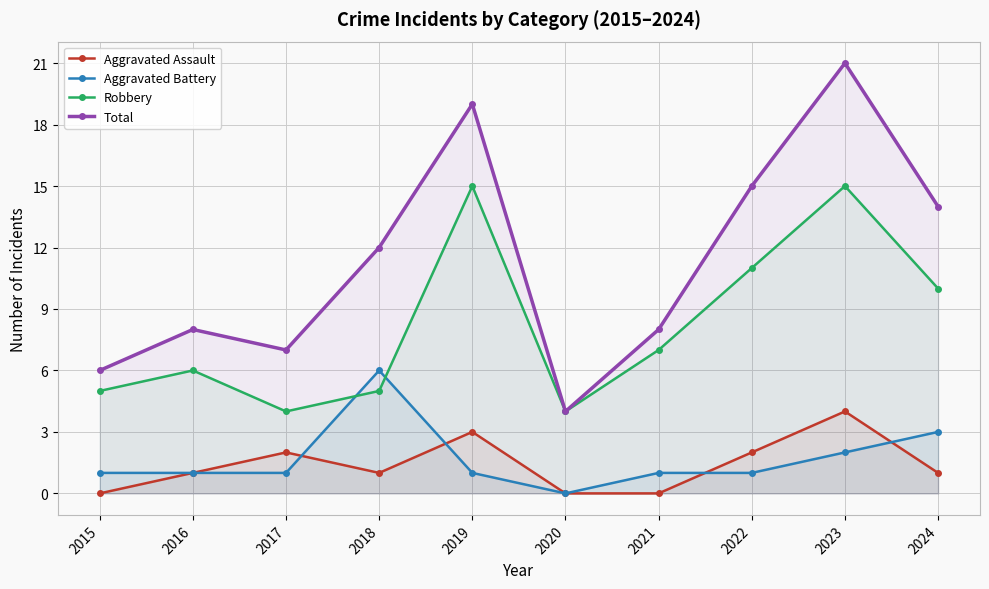

How many values in the Aggravated Assault series exceed 1?

4